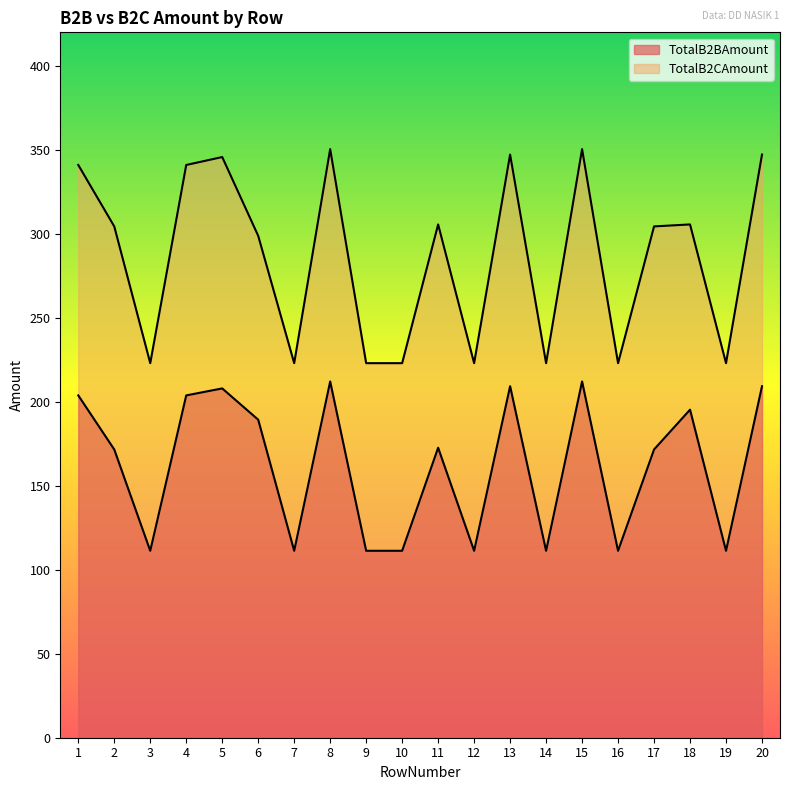

True or false: TotalB2CAmount and TotalB2BAmount intersect in this chart.

False